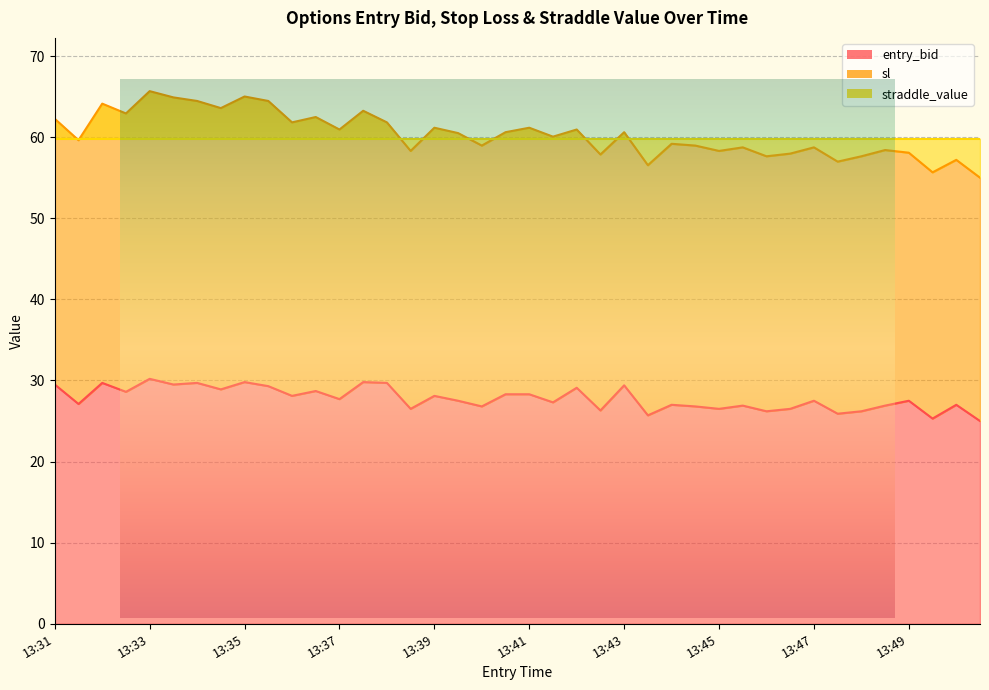

True or false: sl has more than 2 points higher than both neighbors.

True